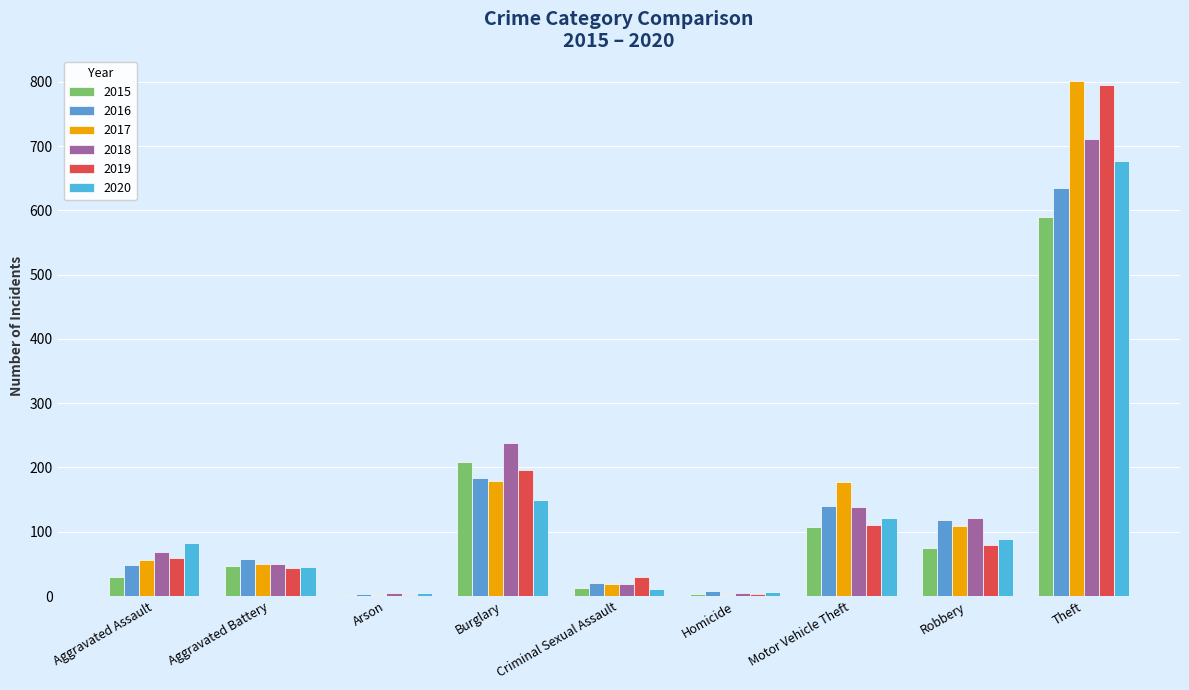

What are all the series names shown in the legend?

2015, 2016, 2017, 2018, 2019, 2020